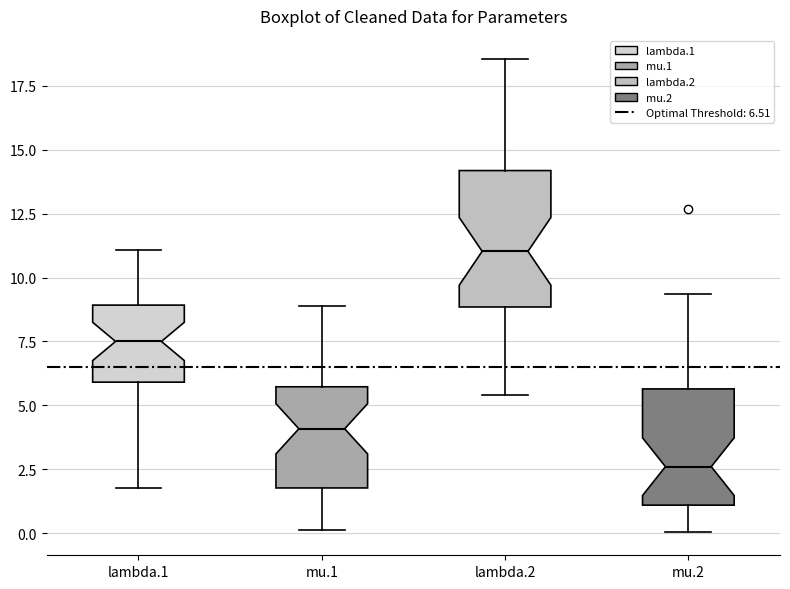

Which box is the tallest, from its lower edge to its upper edge?

lambda.2